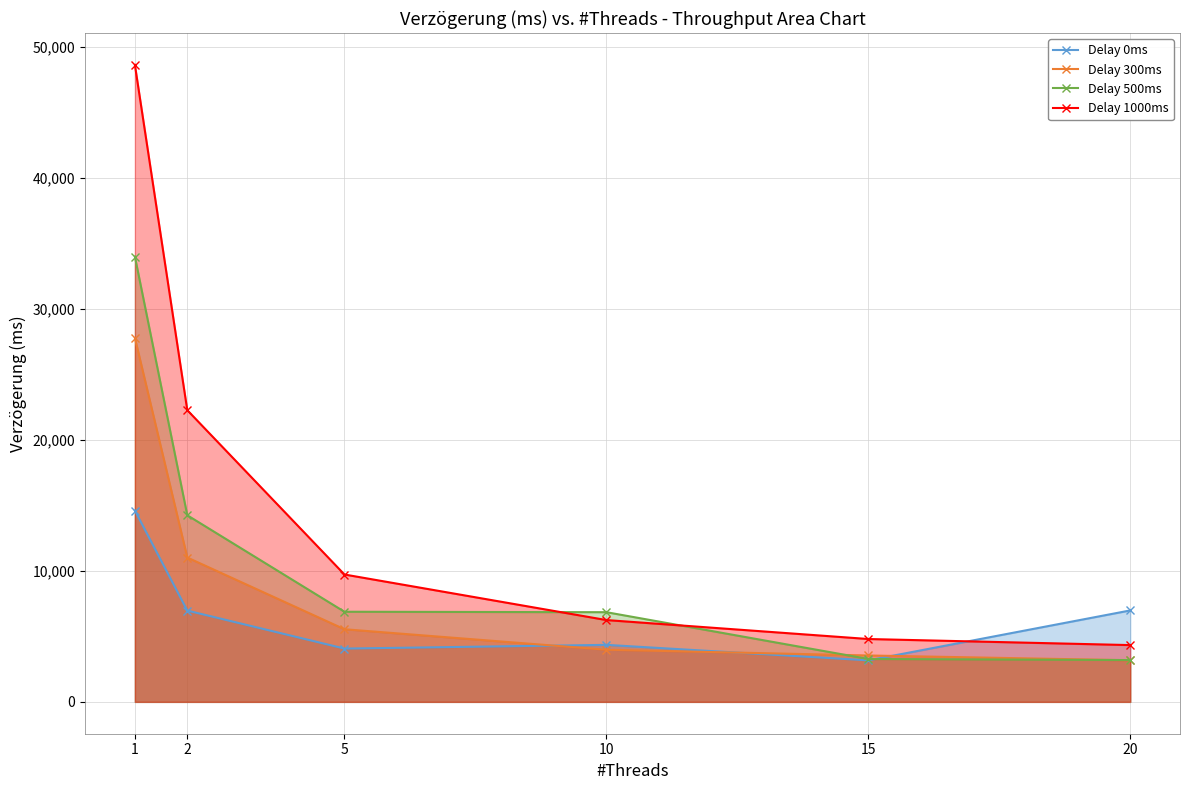

What is the value of the Delay 500ms point at the 5th from the left?

3274